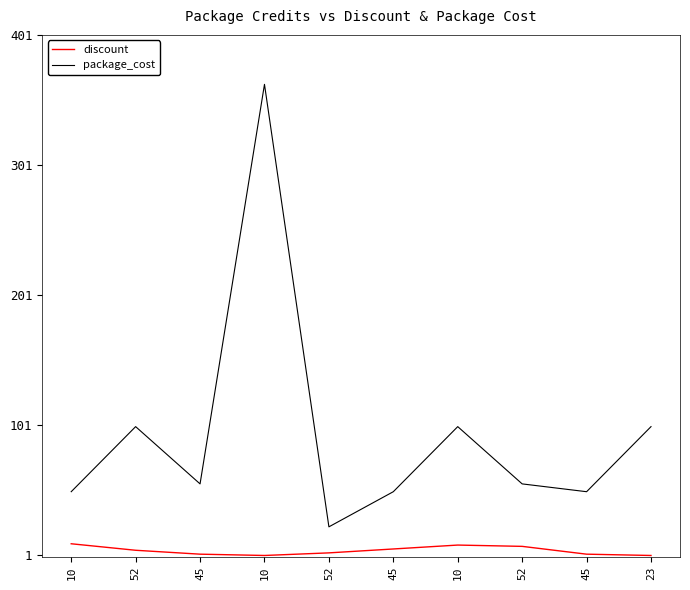

What is the difference between the maximum and minimum values in the discount series?

9